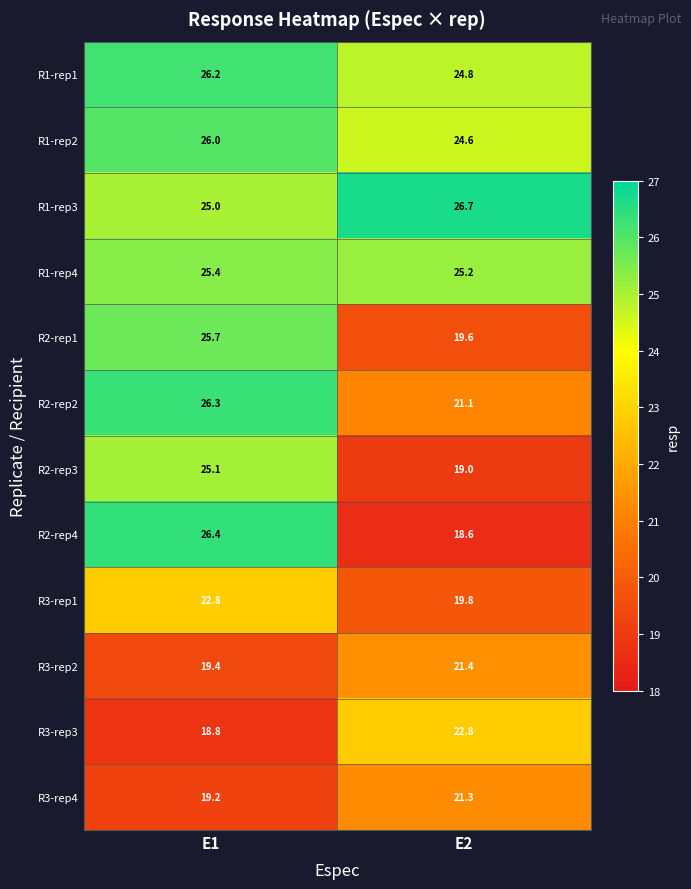

Rank the series at E1 from highest to lowest value.

R2-rep4, R2-rep2, R1-rep1, R1-rep2, R2-rep1, R1-rep4, R2-rep3, R1-rep3, R3-rep1, R3-rep2, R3-rep4, R3-rep3